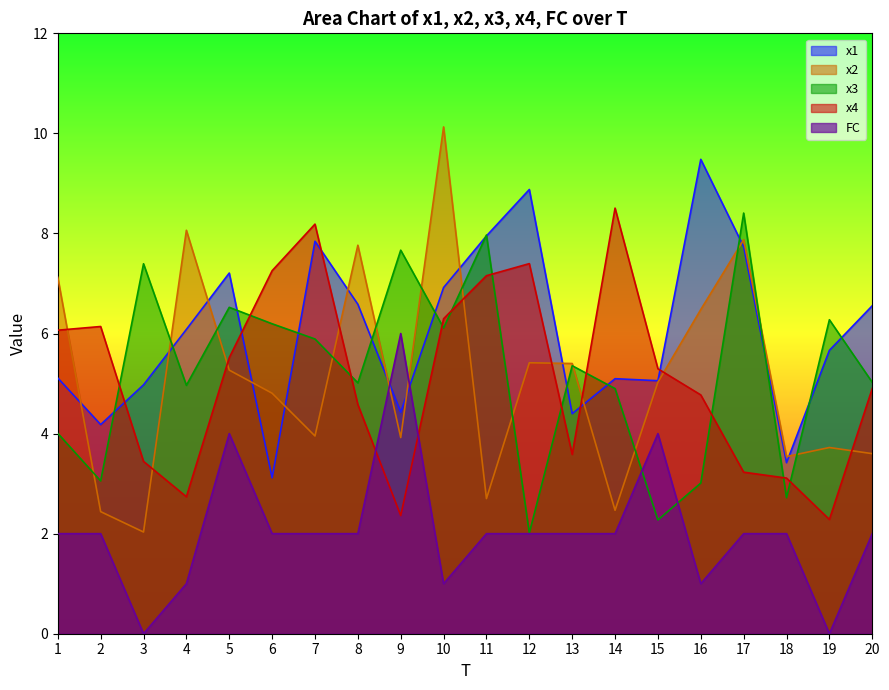

True or false: FC and x4 intersect in this chart.

True